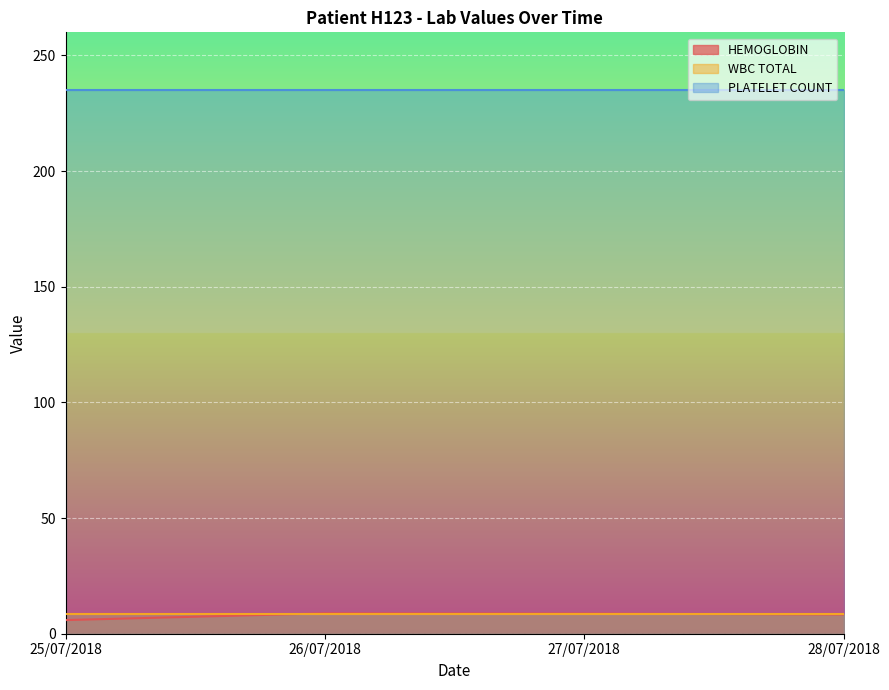

What is the label of the 1st point from the right?

28/07/2018